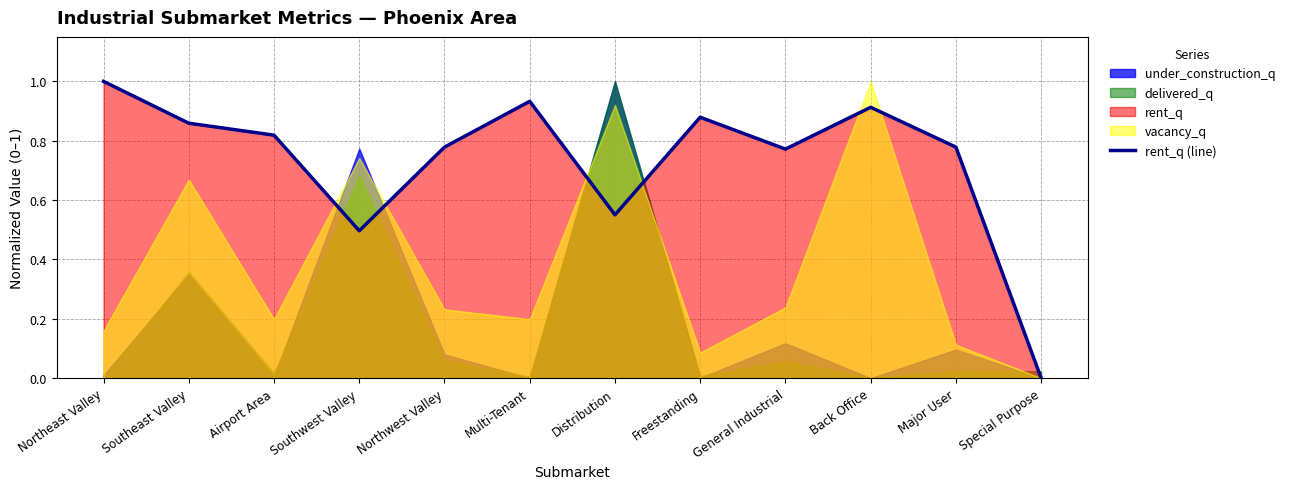

What is the change in value from Northwest Valley to Freestanding?

+0.1